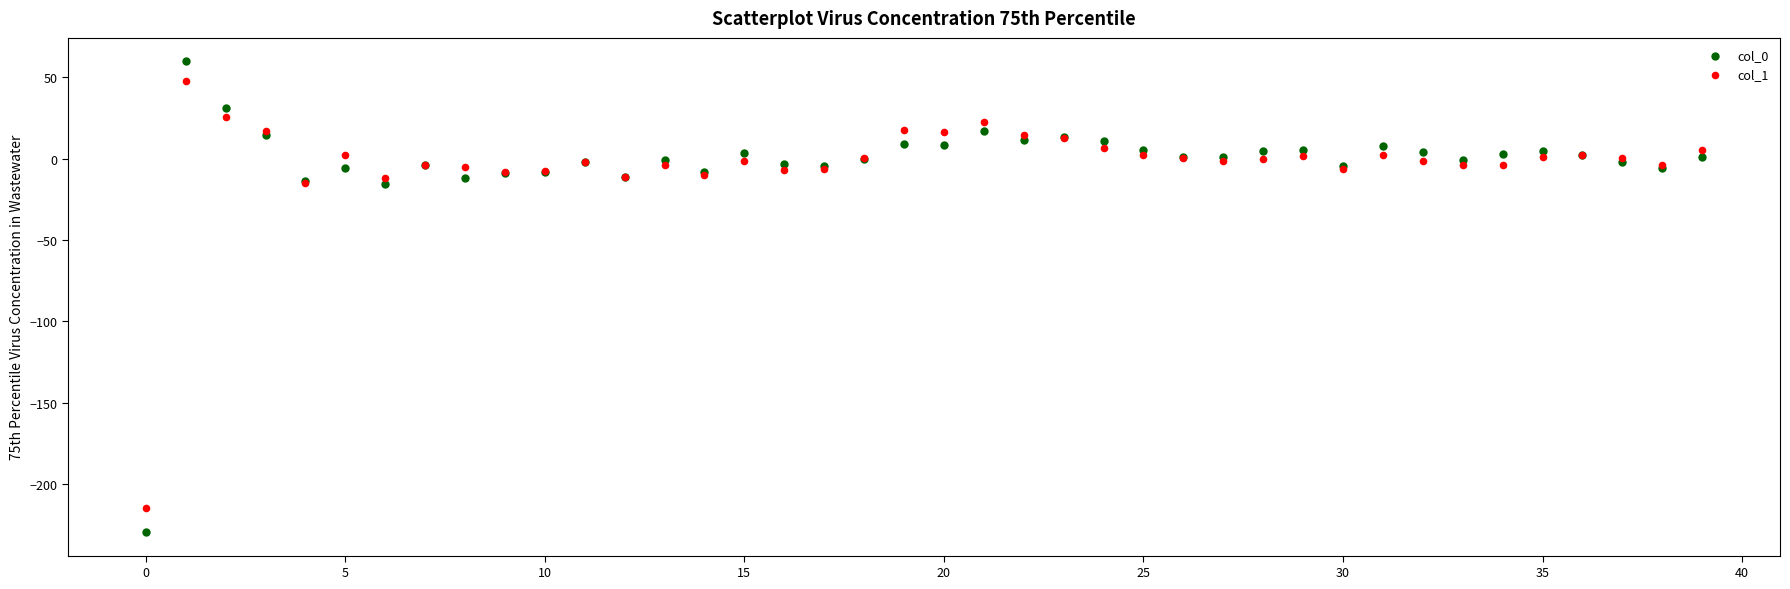

Which series reaches the minimum Y coordinate?

col_0